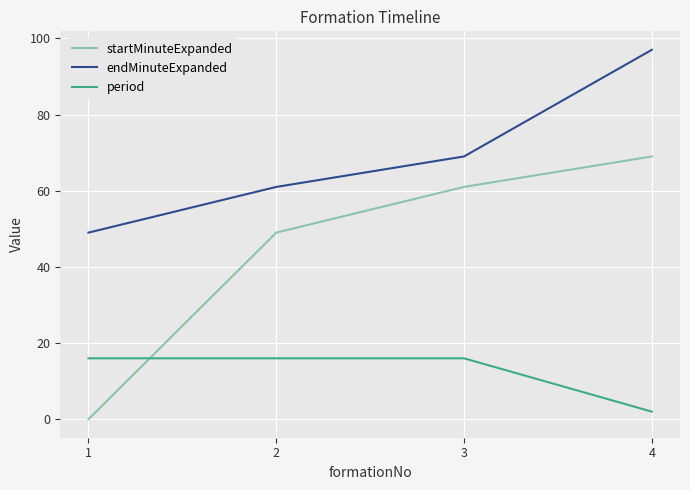

The value of endMinuteExpanded at 3 is 26. True or false?

False